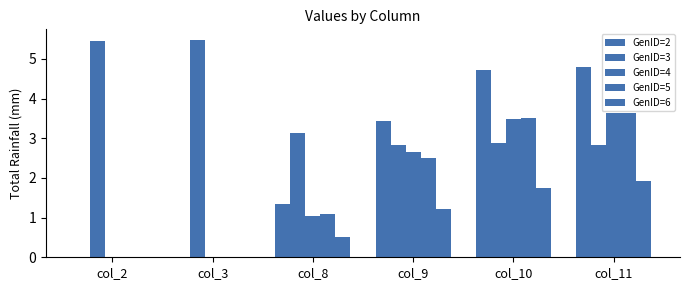

Rank the categories by GenID=5 value from lowest to highest.

col_3, col_2, col_8, col_9, col_10, col_11